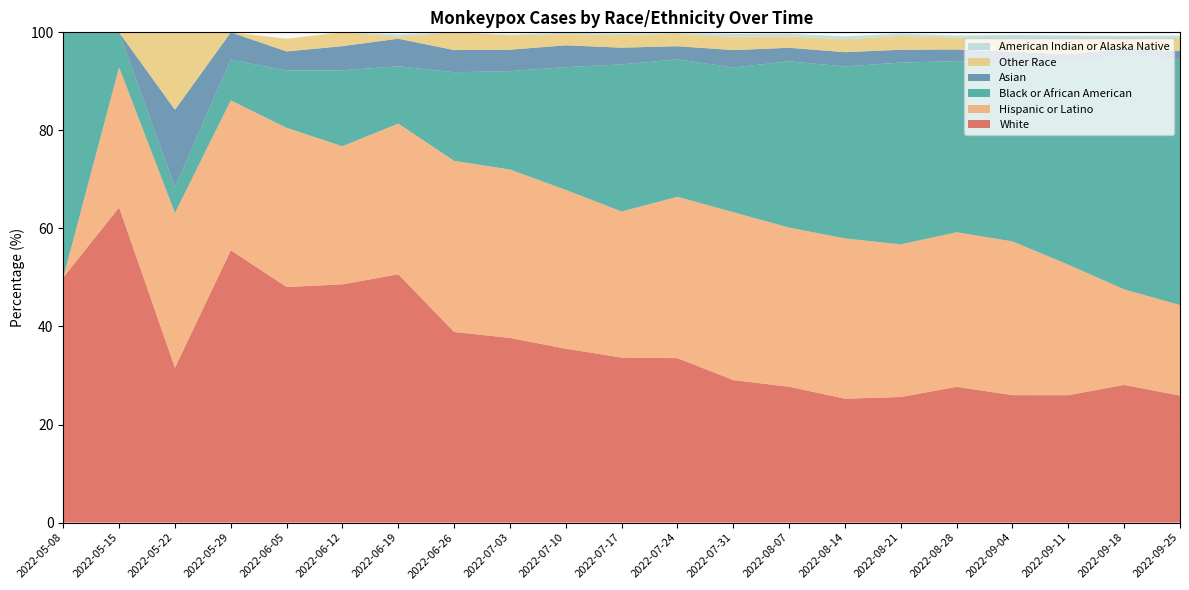

Reading left to right, transcribe all the data shown in this chart.

White: 50.0	64.3	31.6	55.6	48.1	48.6	50.6	38.9	37.7	35.5	33.6	33.5	29.1	27.7	25.3	25.6	27.7	26.0	26.0	28.1	25.9
Hispanic or Latino: 0.0	28.6	31.6	30.6	32.5	28.2	30.7	34.9	34.4	32.4	29.8	32.9	34.2	32.5	32.7	31.1	31.5	31.4	26.6	19.5	18.5
Black or African American: 50.0	7.1	5.3	8.3	11.7	15.5	11.7	18.1	20.1	25.0	30.0	28.0	29.5	33.9	35.1	37.1	34.9	36.5	41.2	47.6	50.0
Asian: 0.0	0.0	15.8	5.6	3.9	4.9	5.6	4.5	4.4	4.5	3.4	2.7	3.5	2.8	2.9	2.6	2.4	2.2	1.7	1.6	1.8
Other Race: 0.0	0.0	15.8	0.0	2.6	2.8	0.4	3.6	3.0	2.3	2.6	2.5	2.7	2.3	2.6	2.8	2.4	2.7	3.2	2.2	2.7
American Indian or Alaska Native: 0.0	0.0	0.0	0.0	0.0	0.0	0.4	0.0	0.1	0.3	0.3	0.1	0.5	0.5	0.6	0.4	0.4	0.7	0.6	0.4	0.5